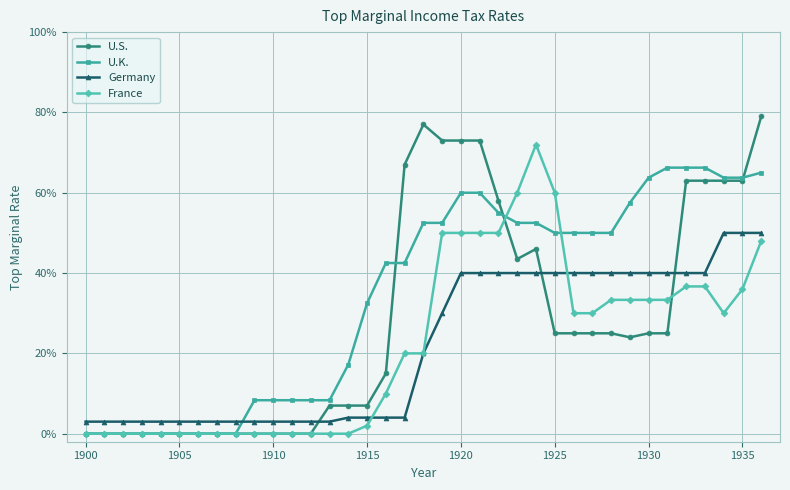

What are all the series names shown in the legend?

U.S., U.K., Germany, France